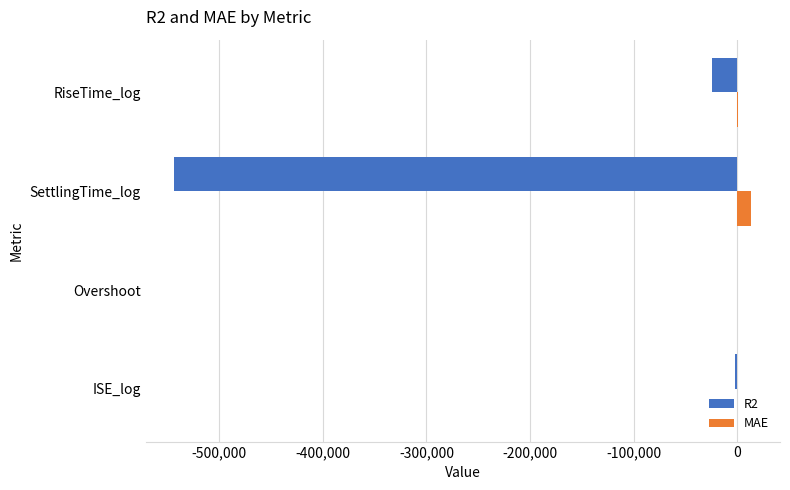

Is the value of MAE at RiseTime_log greater than the value of R2 at SettlingTime_log?

Yes